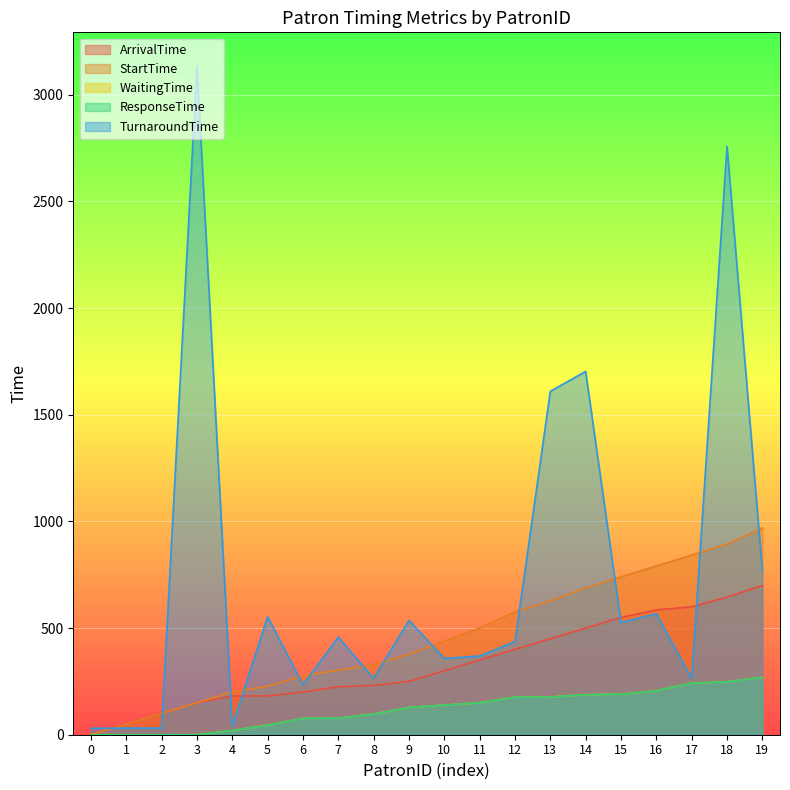

Which series changed the most between 4 and 14?

TurnaroundTime